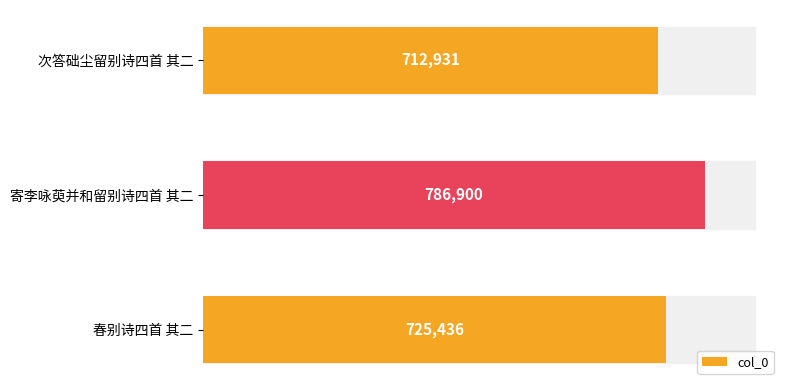

How many data points does each series have?

3